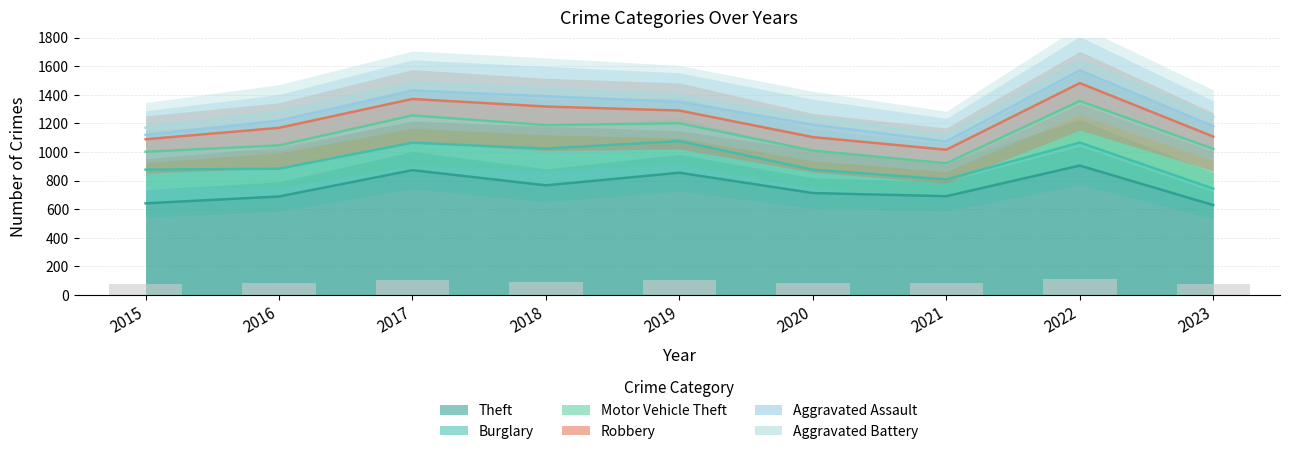

Which has a higher value, 2017 or 2020?

2017